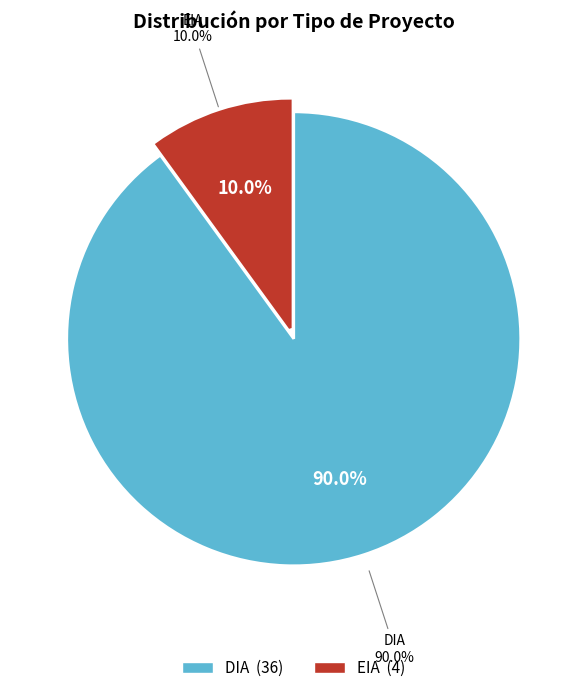

True or false: DIA accounts for 84% of the total.

False